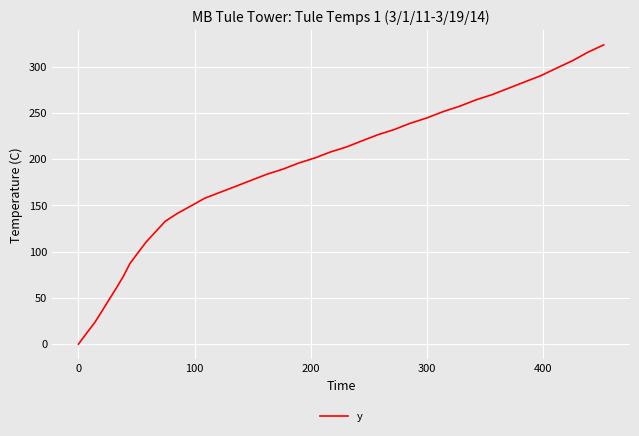

What is the maximum value shown in the chart?

323.6